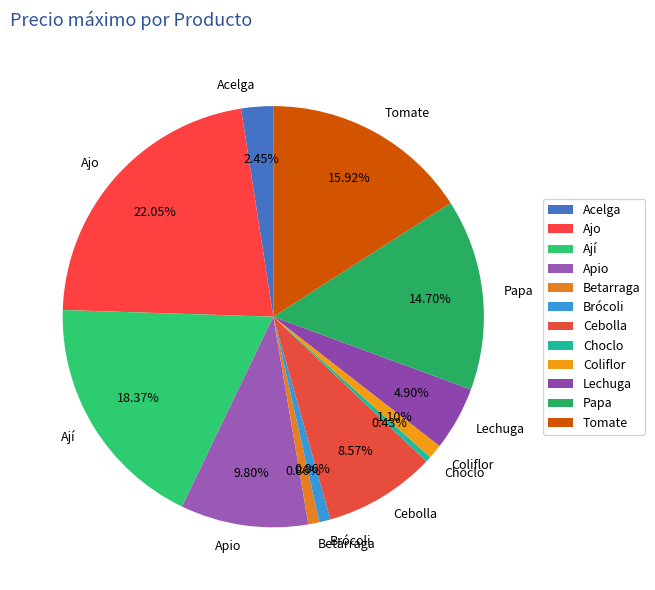

What percentage is the Betarraga slice, to the nearest percent?

1%